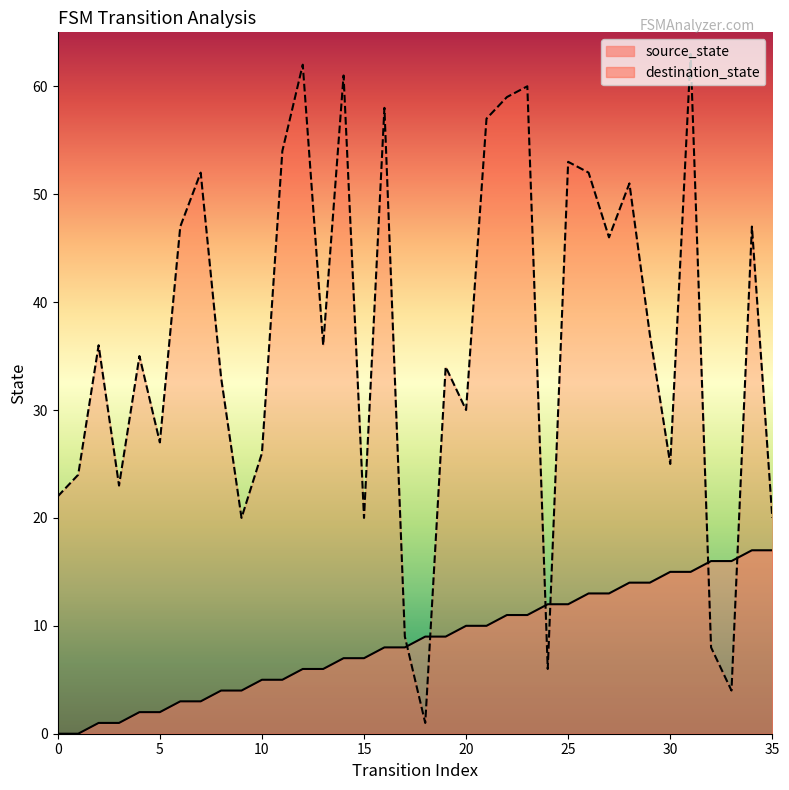

What is the maximum value for destination_state?

63